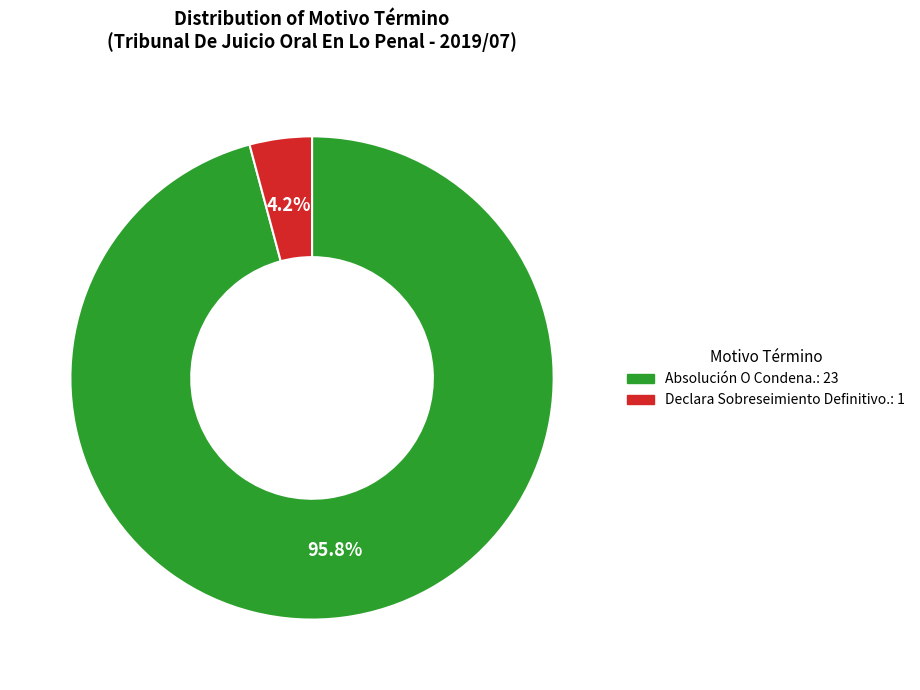

Which has a higher value, Absolución O Condena. or Declara Sobreseimiento Definitivo.?

Absolución O Condena.